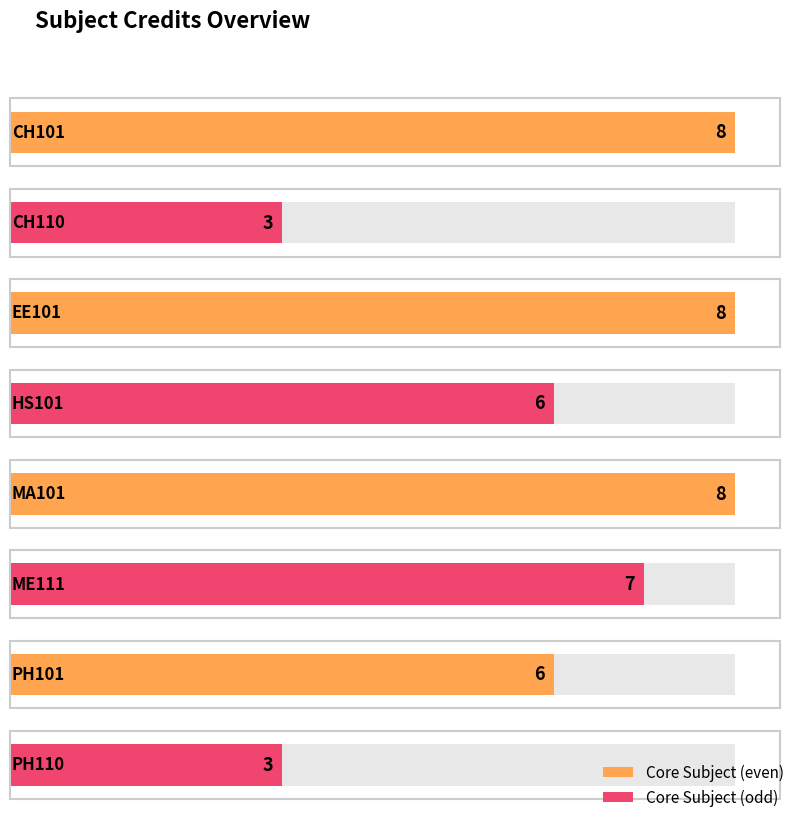

What is the difference between the values at CH101 and ME111?

1